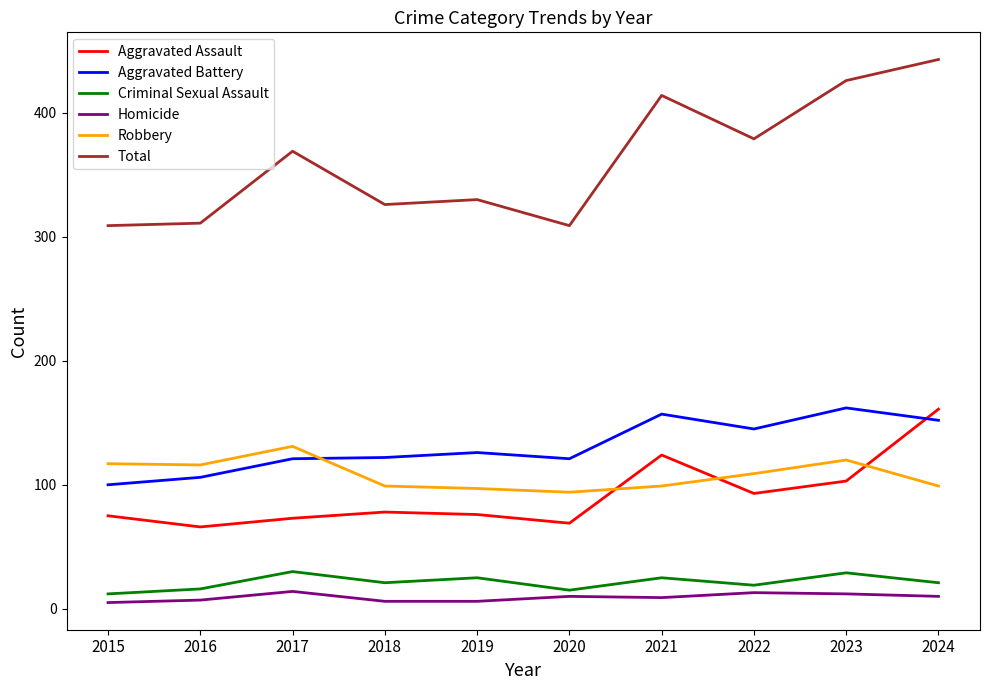

Rank the series at 2023 from lowest to highest value.

Homicide, Criminal Sexual Assault, Aggravated Assault, Robbery, Aggravated Battery, Total